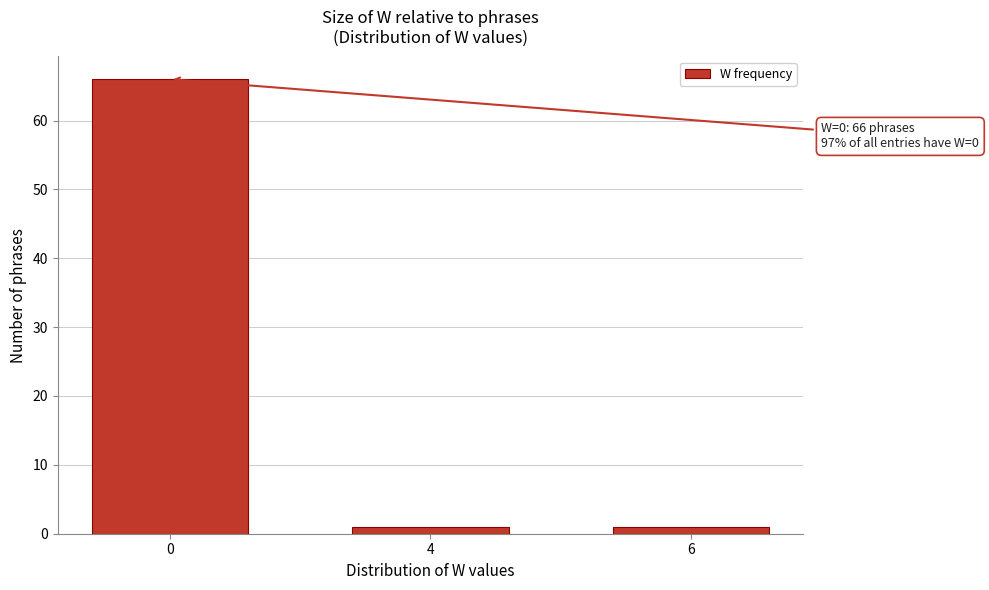

Reading left to right, what are all the values shown in this chart?

0=66	4=1	6=1